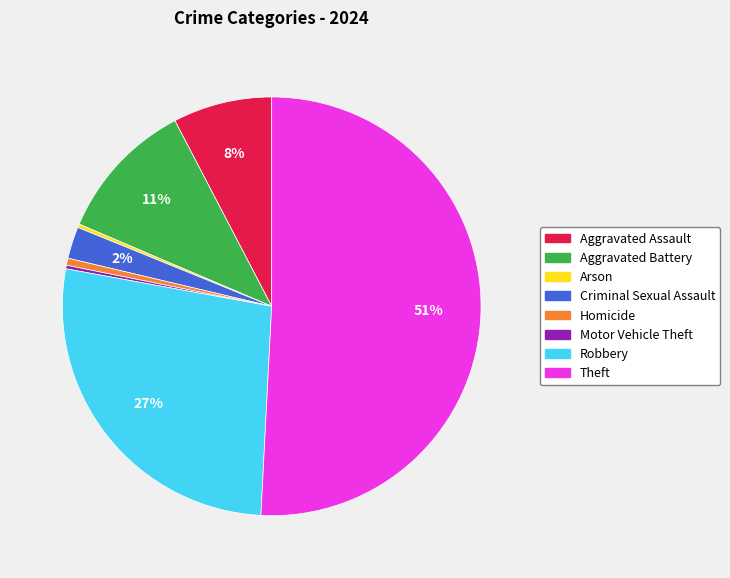

Which has a higher value, Aggravated Assault or Criminal Sexual Assault?

Aggravated Assault